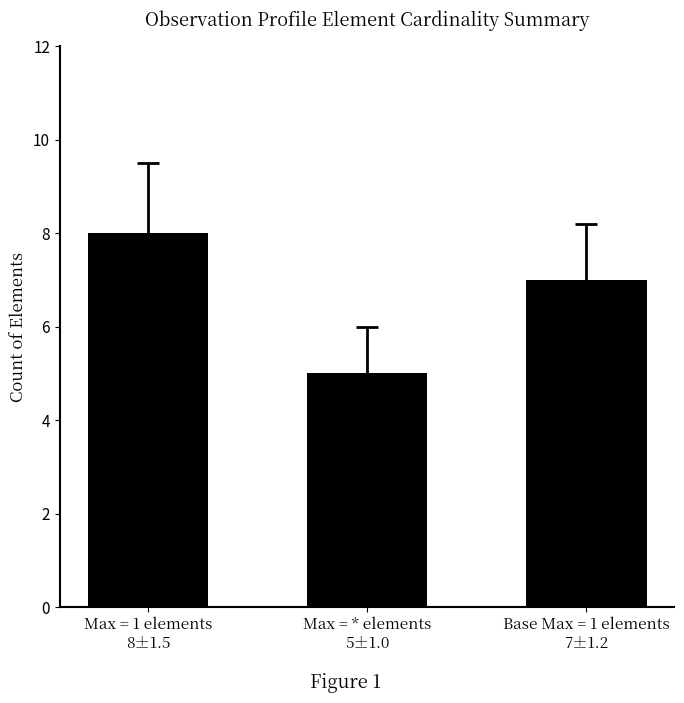

How many bars are there in total?

3